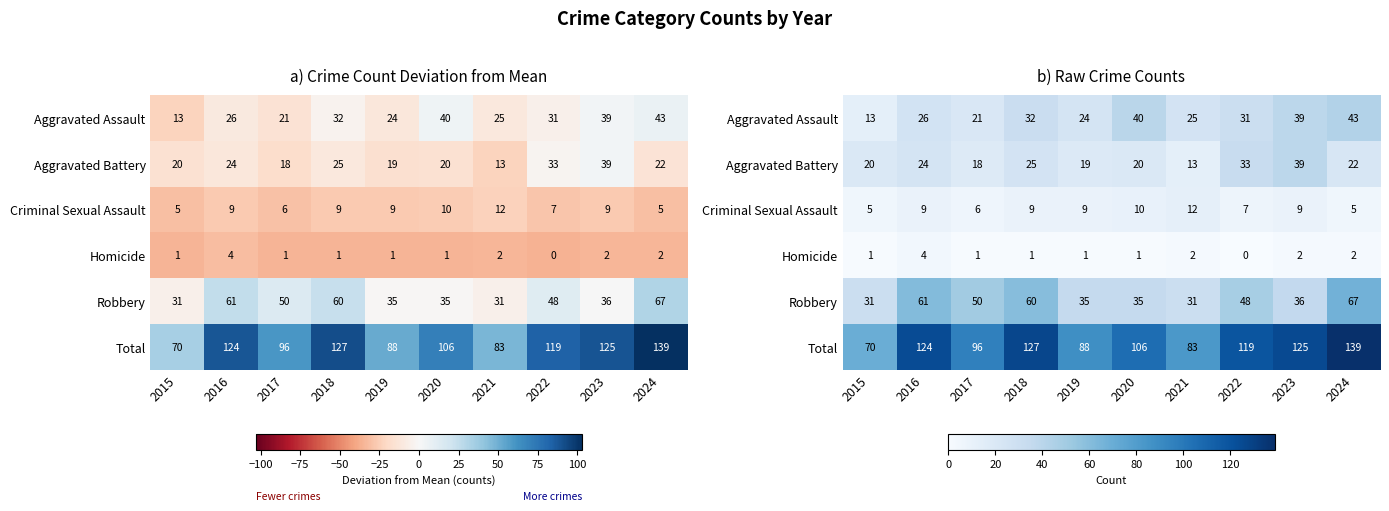

The Aggravated Battery series shows 8 at 2021. True or false?

False